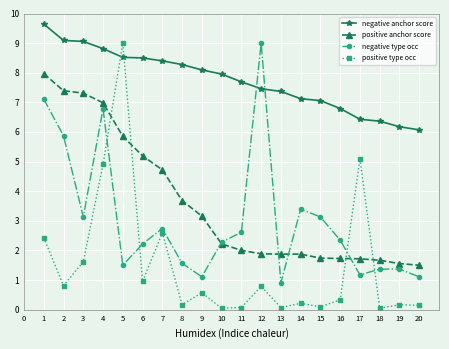

What is the maximum value shown in the chart?

9.6